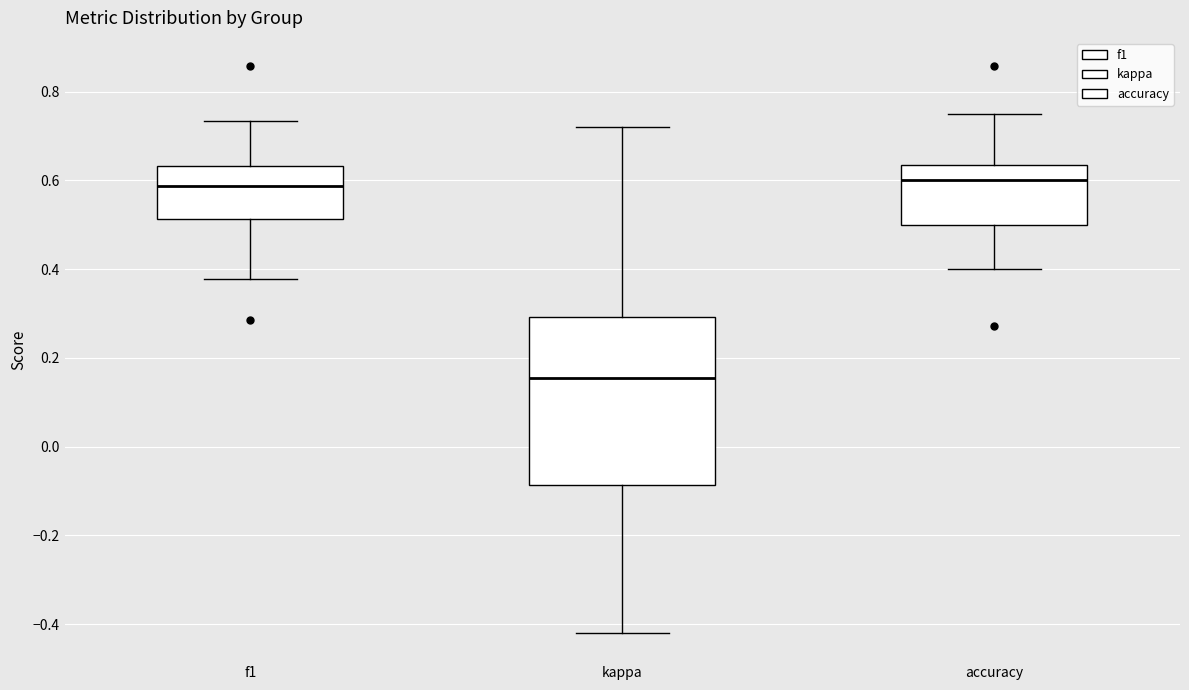

Which box is the tallest, from its lower edge to its upper edge?

kappa